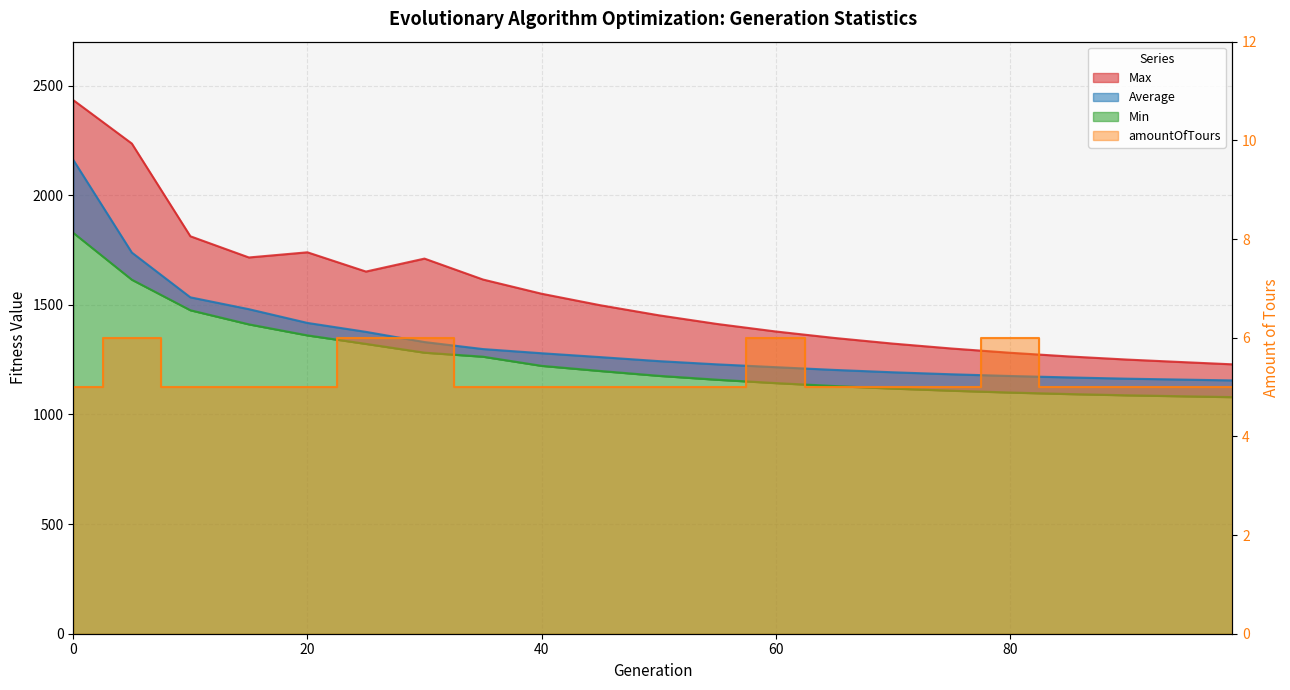

What is the minimum value for amountOfTours?

5.0